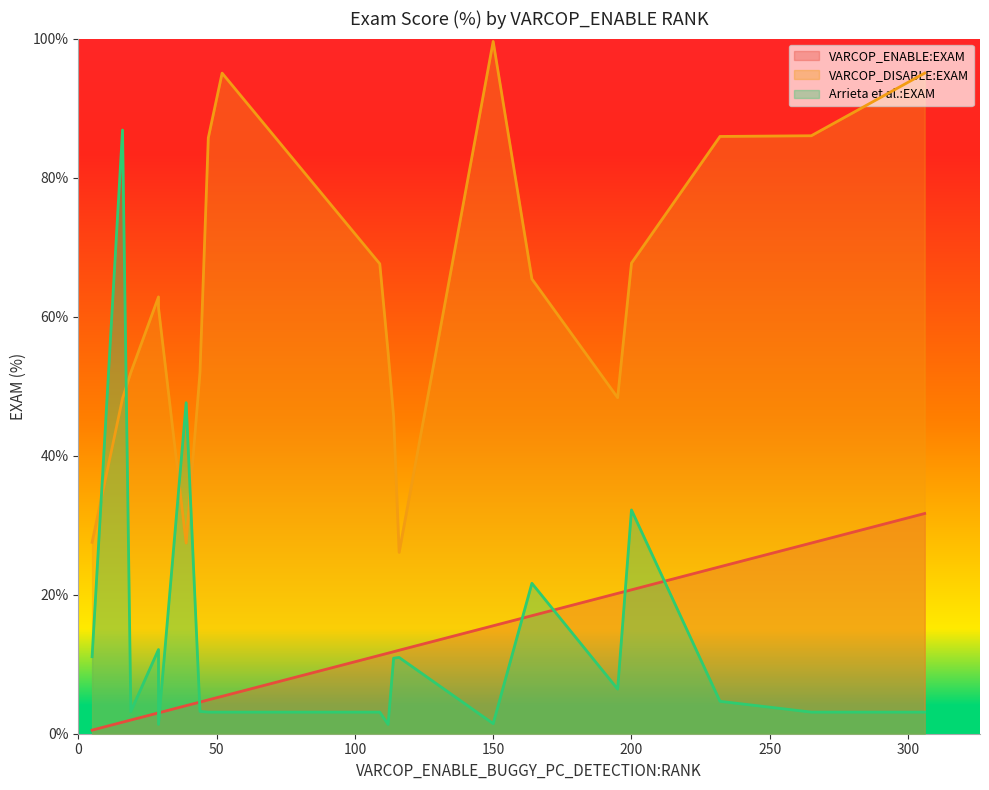

What is the label of the 10th point from the left?

5